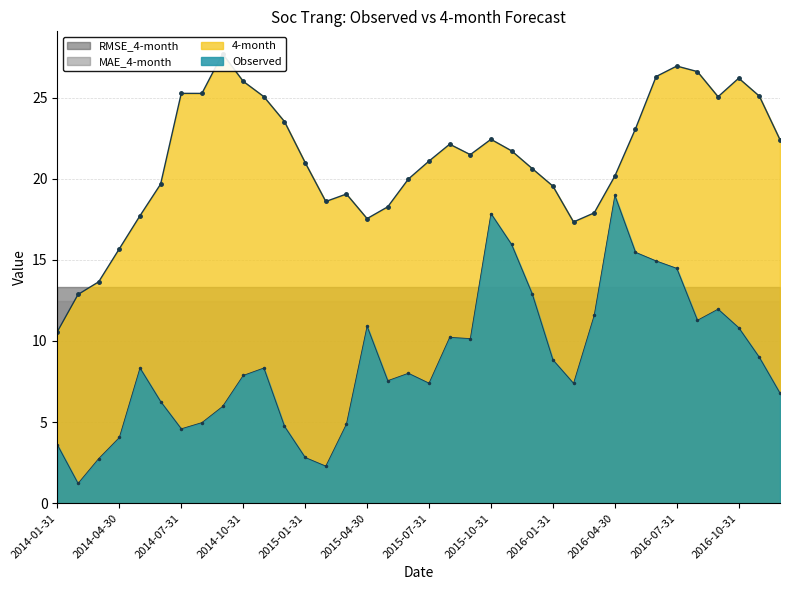

True or false: 4-month and Observed cross at least once.

False